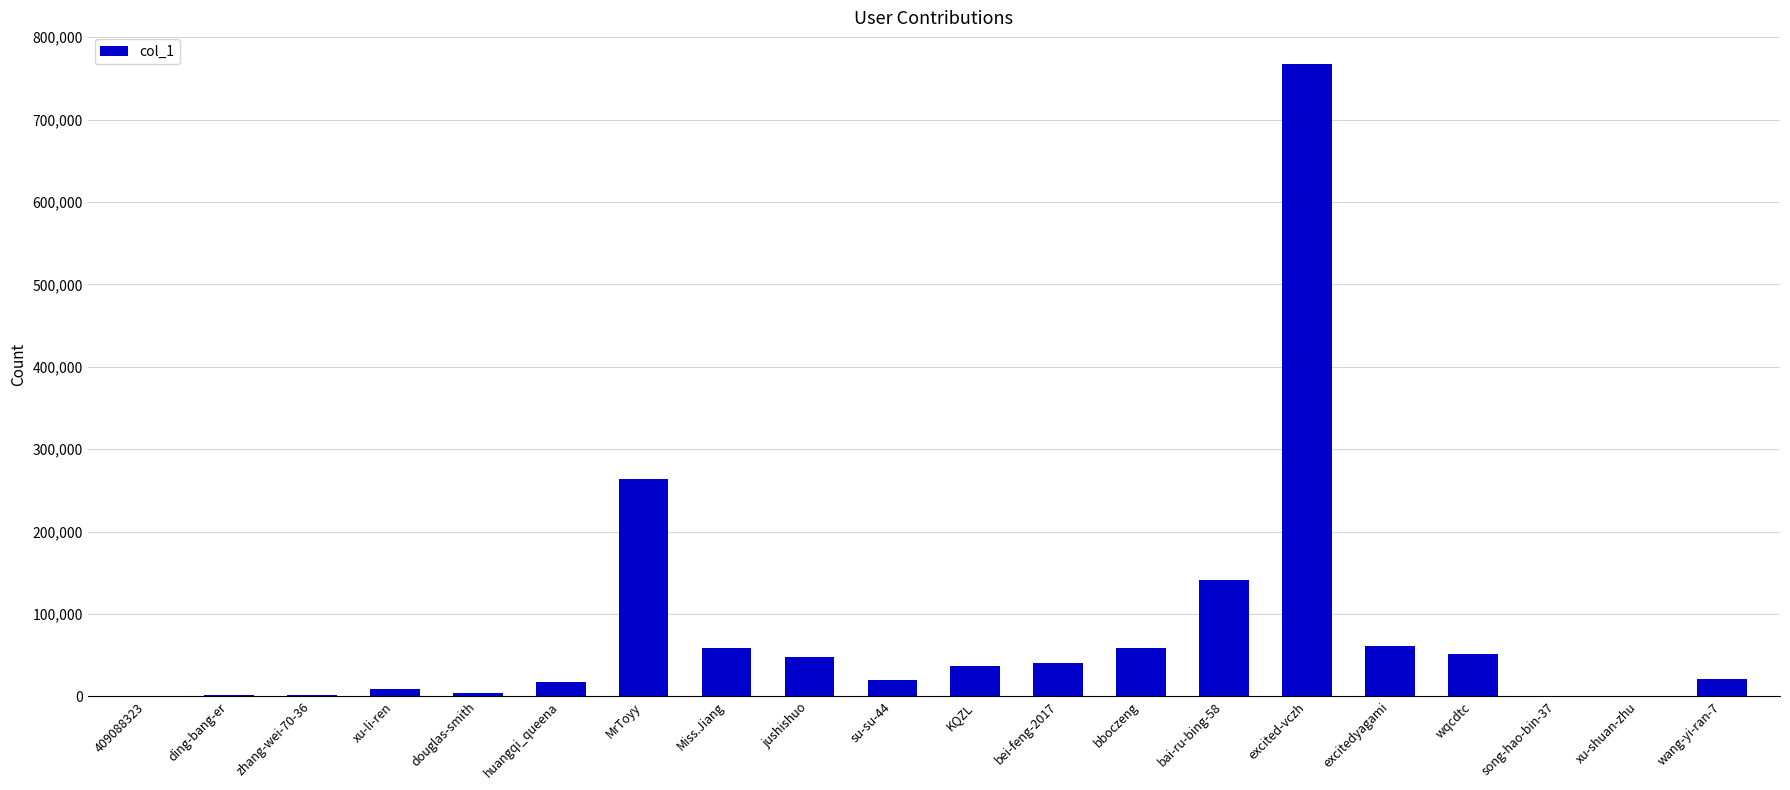

Is it true that the value at Miss.Jiang is 58481?

True